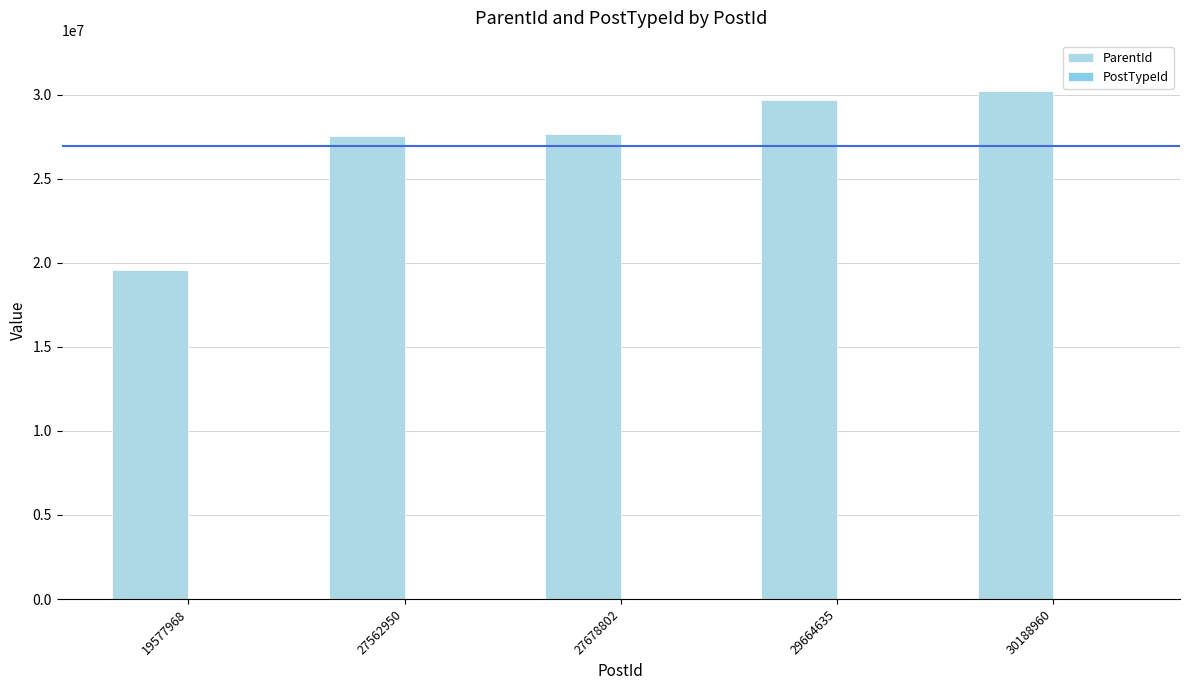

At how many categories does at least one series exceed 7700937?

5